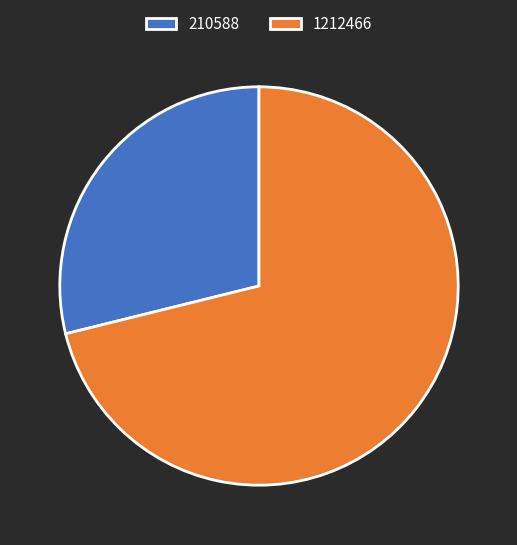

Count the number of slices in the pie.

2